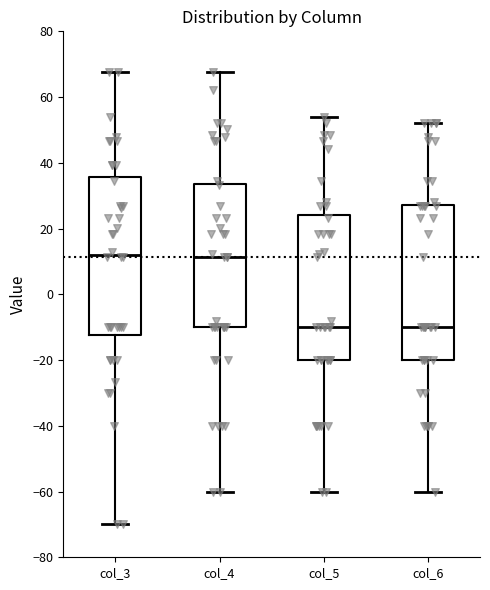

Reading left to right, transcribe this box plot: for each box, give where its median line is, the range the box spans, and where its two whiskers end, as read against the y-axis. The values are not printed on the chart, so give them approximately, as read against the axis.

col_3: median 12, box -12 to 36, whiskers -70 to 68
col_4: median 12, box -10 to 34, whiskers -60 to 68
col_5: median -10, box -20 to 24, whiskers -60 to 54
col_6: median -10, box -20 to 28, whiskers -60 to 52